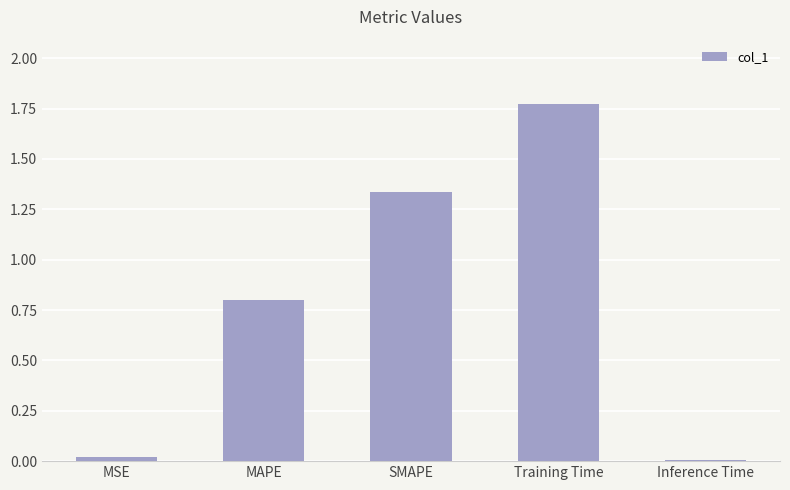

Are the bars horizontal?

No